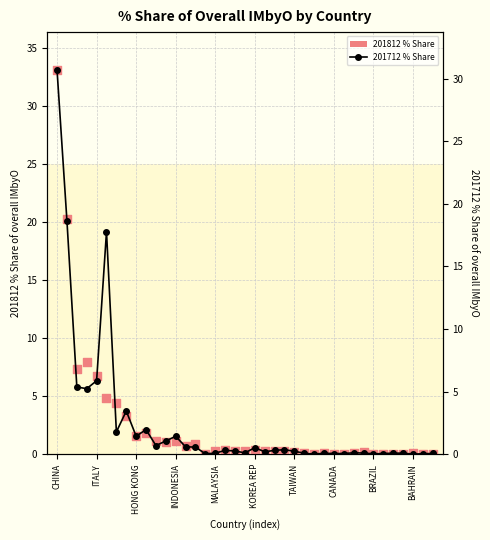

What are all the series names shown in the legend?

201812 % Share, 201712 % Share